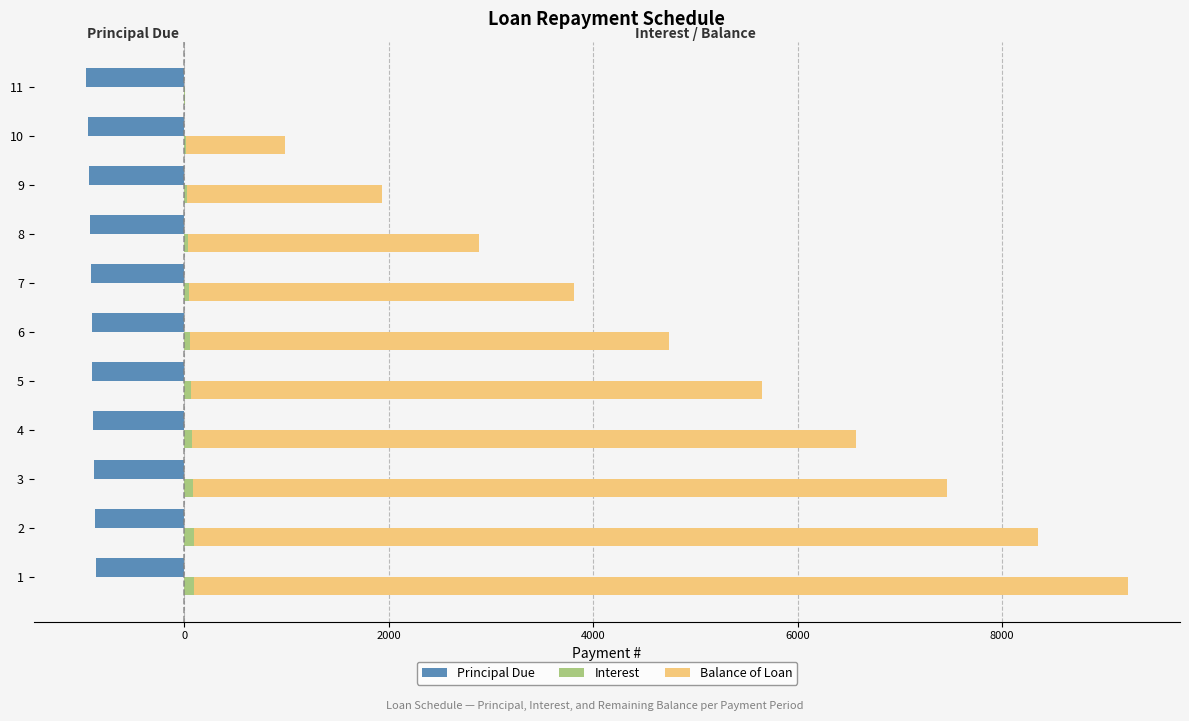

Between 4 and 9, which is larger?

4